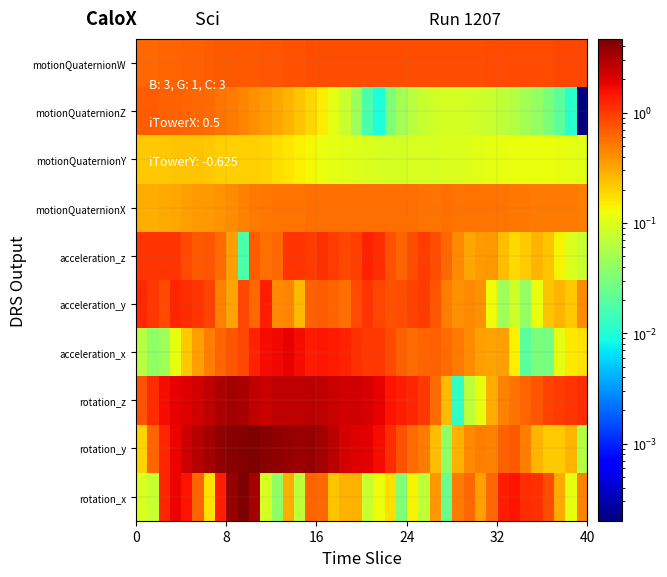

How many distinct data groups are displayed?

10